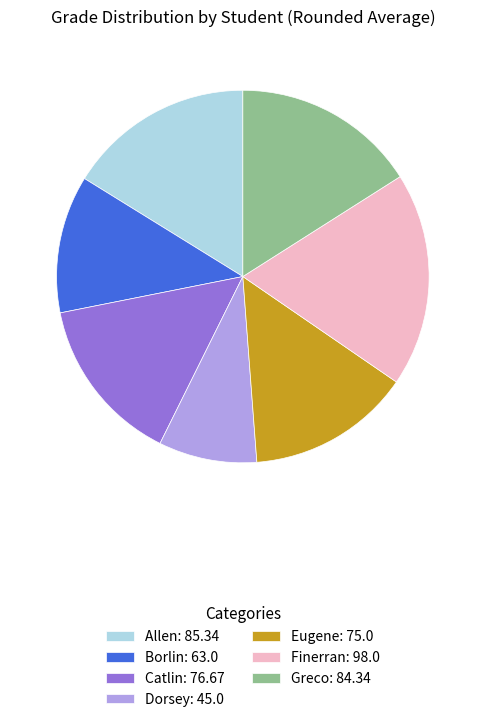

The Greco: 84.34 slice represents 16% of the pie. True or false?

True